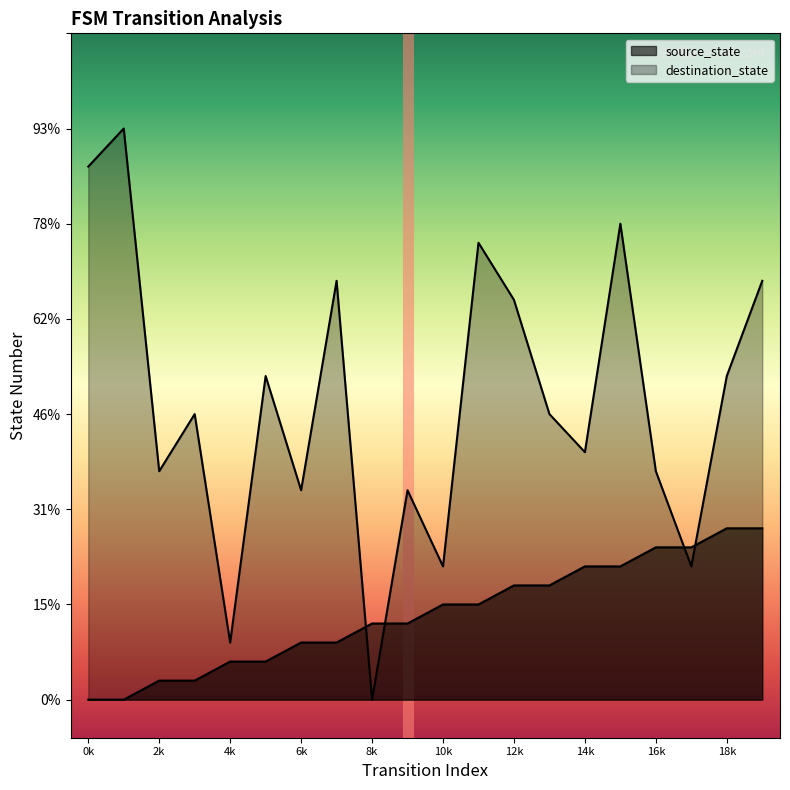

True or false: destination_state and source_state cross at least once.

True